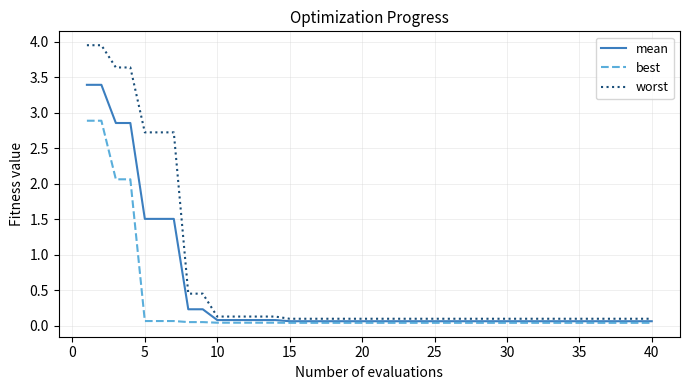

True or false: worst and best intersect in this chart.

False